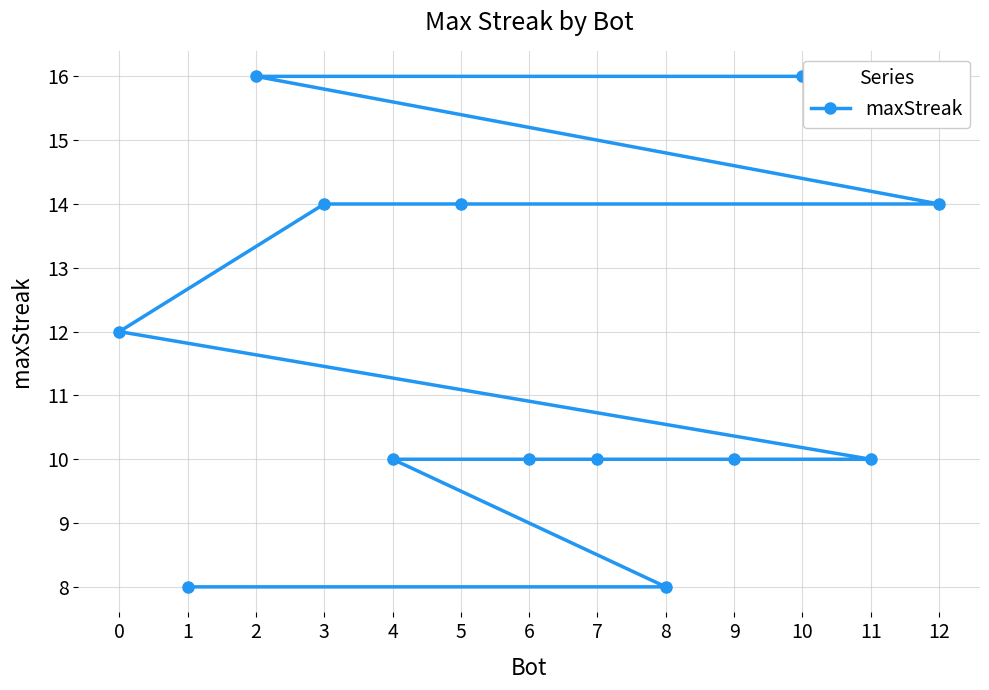

Between 3 and 11, which is larger?

3